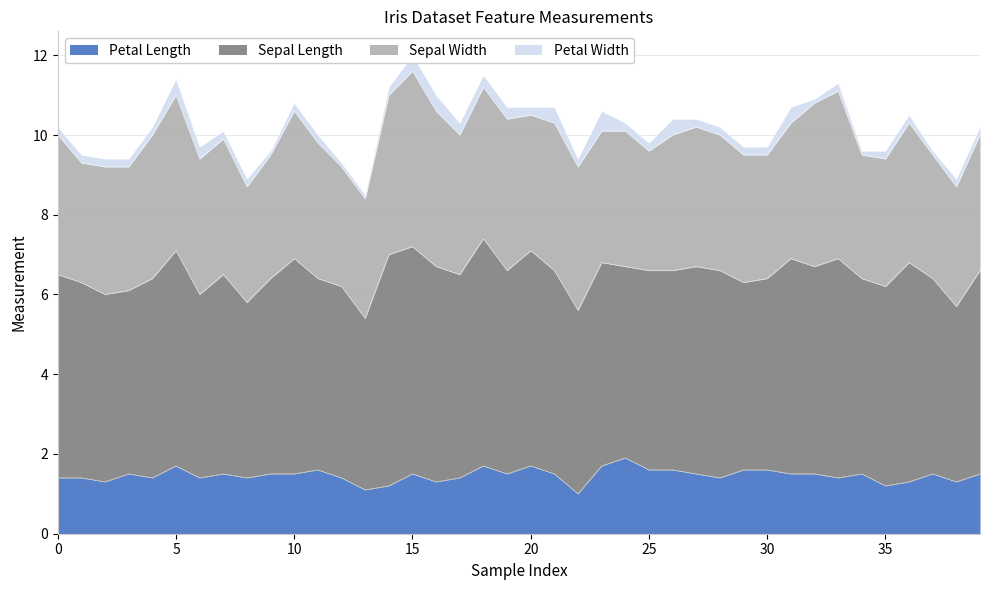

List the labels in order of Sepal Width value, largest first.

15, 33, 32, 14, 5, 16, 18, 19, 10, 21, 4, 22, 0, 17, 27, 36, 6, 7, 11, 20, 24, 26, 28, 31, 39, 23, 2, 29, 35, 3, 9, 30, 34, 37, 1, 12, 13, 25, 38, 8